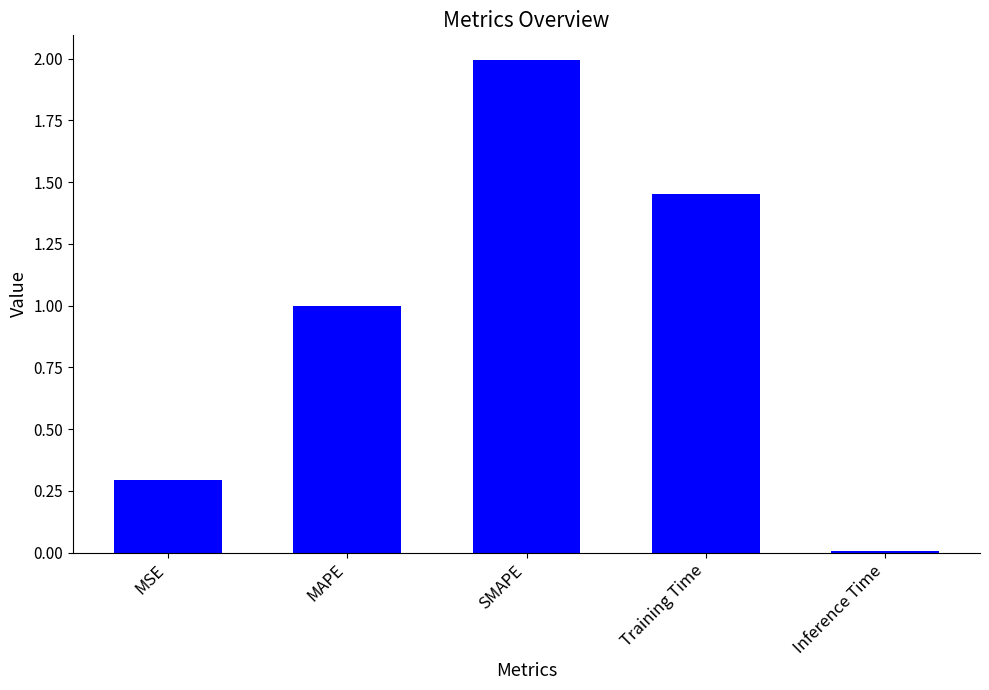

What is the label of the 5th bar from the left?

Inference Time